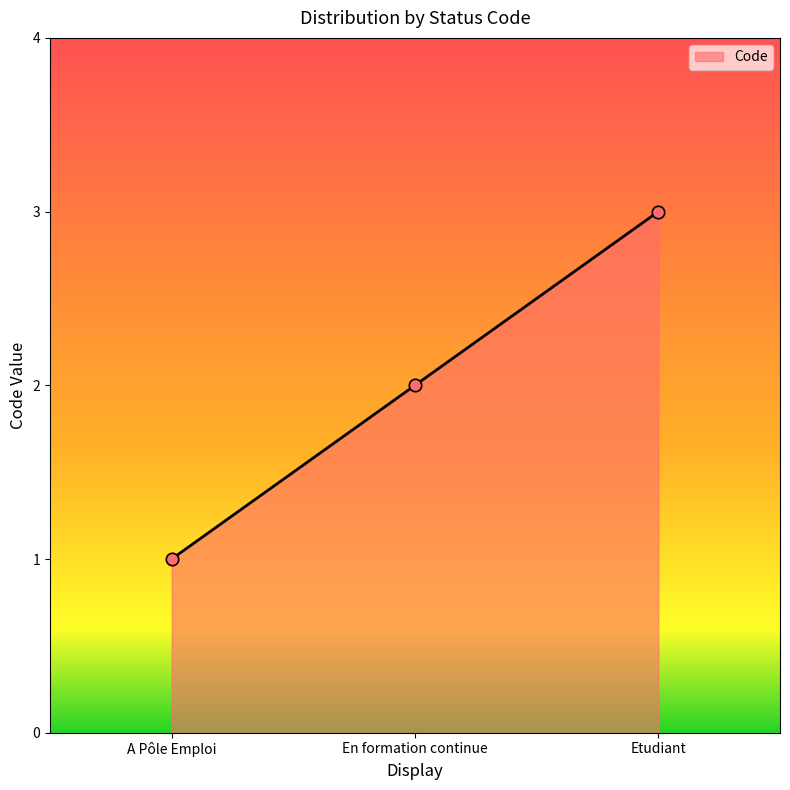

What is the change in value from A Pôle Emploi to Etudiant?

+2